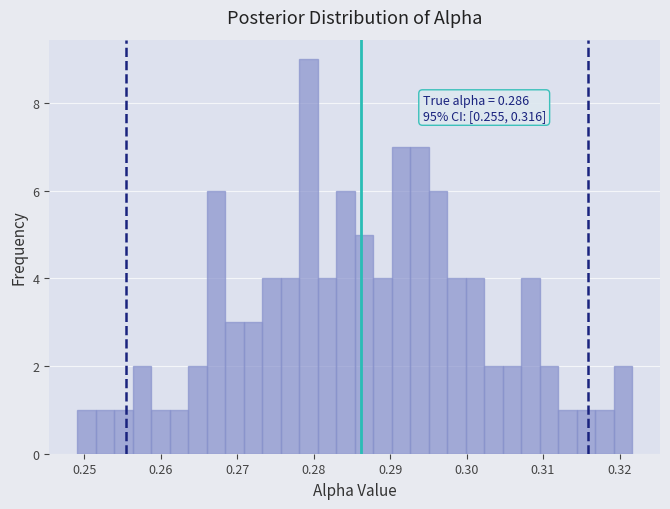

Read against the x-axis, roughly where is the centre of the tallest bar?

0.279